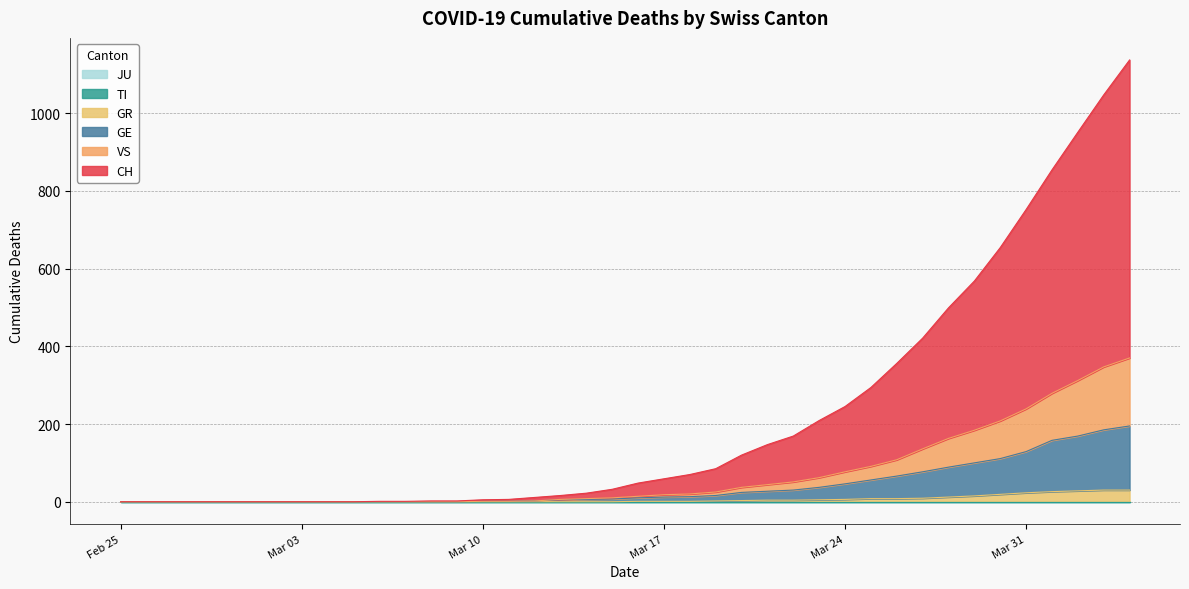

Does the chart display data point markers on the line(s)?

No